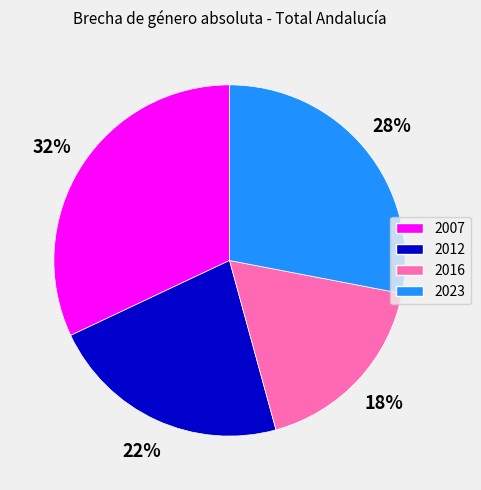

Which category has the biggest portion of the pie?

2007